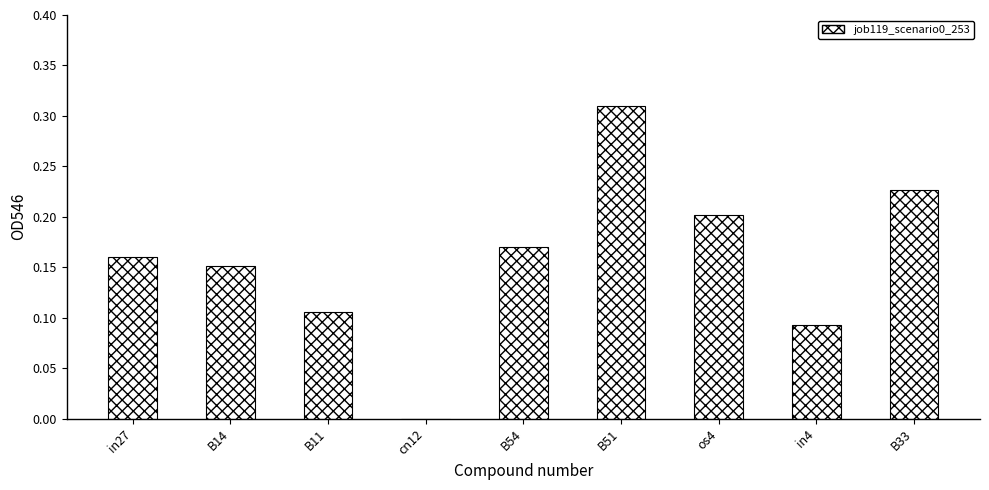

Is it true that the value at in27 is 0.3?

False